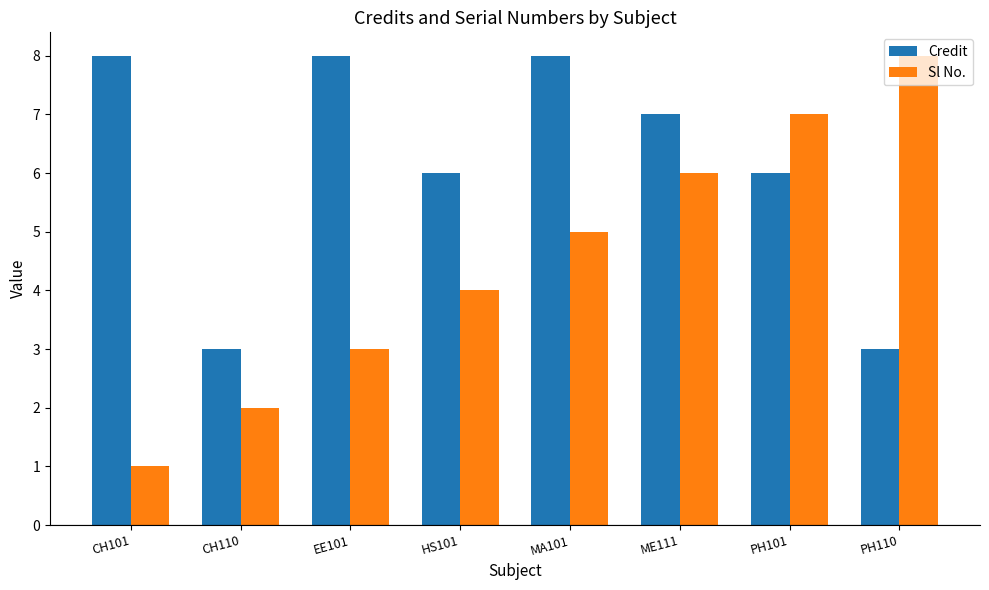

Which series has the largest range (max minus min)?

Sl No.